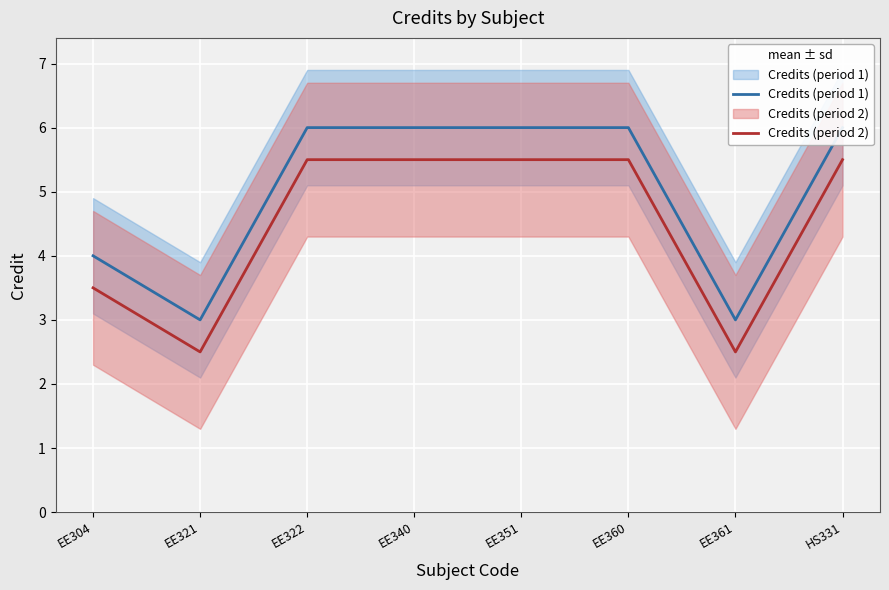

Reading left to right, list all the values displayed in this chart.

Credits (period 1): EE304=4.0	EE321=3.0	EE322=6.0	EE340=6.0	EE351=6.0	EE360=6.0	EE361=3.0	HS331=6.0
Credits (period 2): EE304=3.5	EE321=2.5	EE322=5.5	EE340=5.5	EE351=5.5	EE360=5.5	EE361=2.5	HS331=5.5